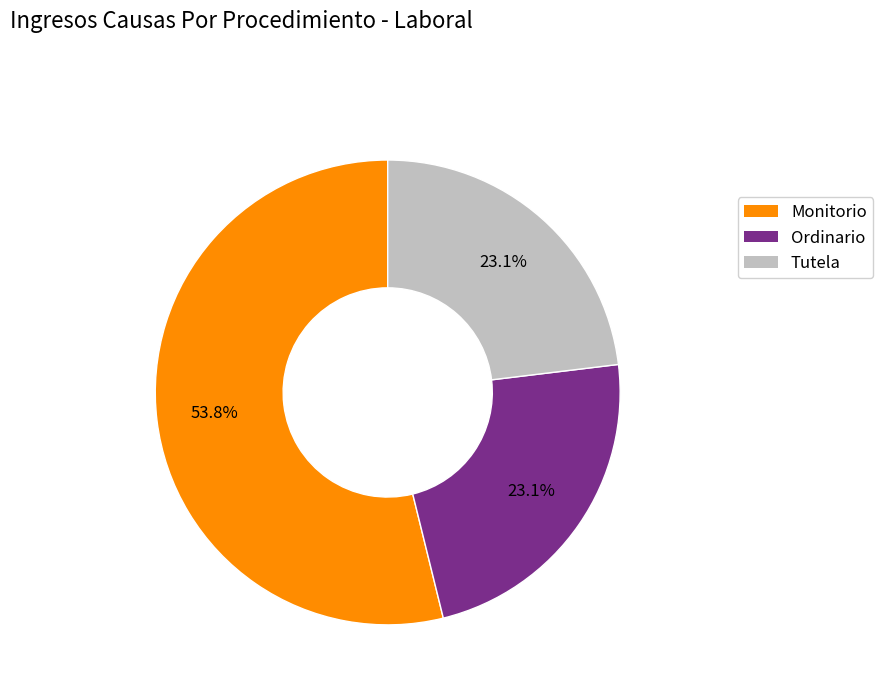

What is the ratio of the value at Ordinario to the value at Tutela?

1.0